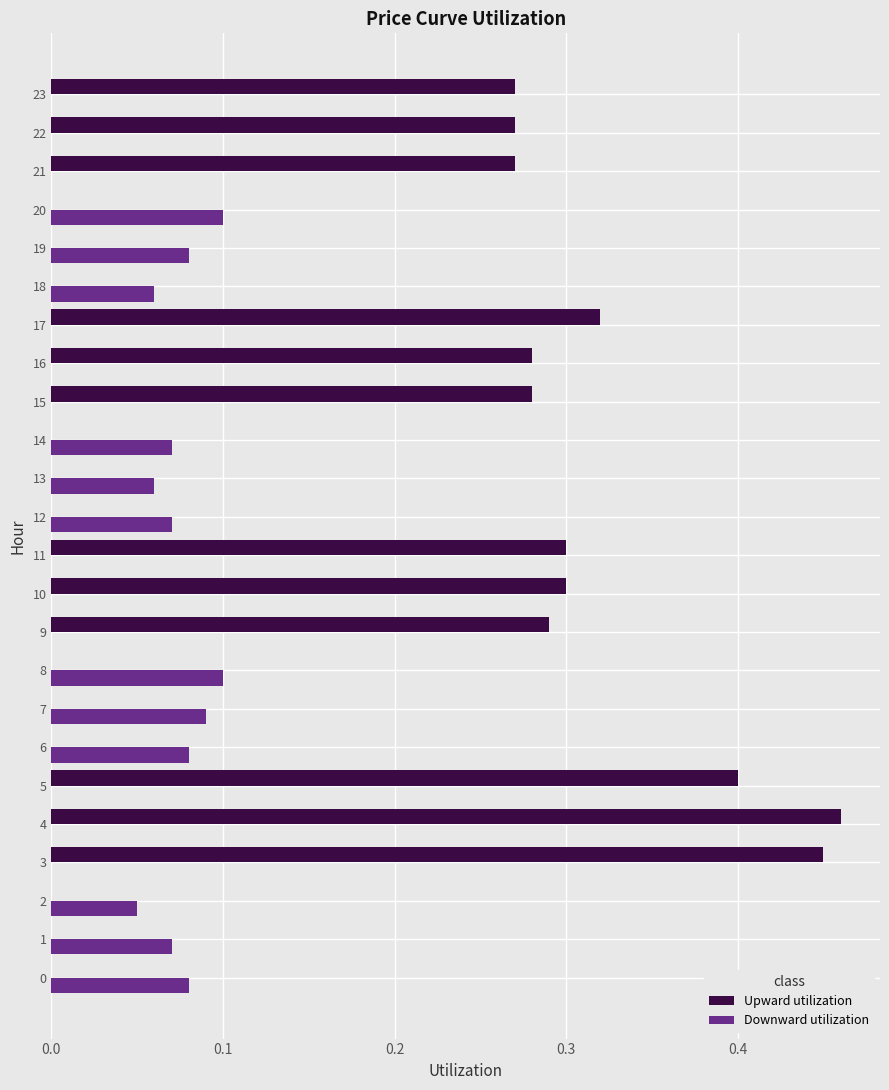

Which series changed the most between 16 and 18?

Upward utilization